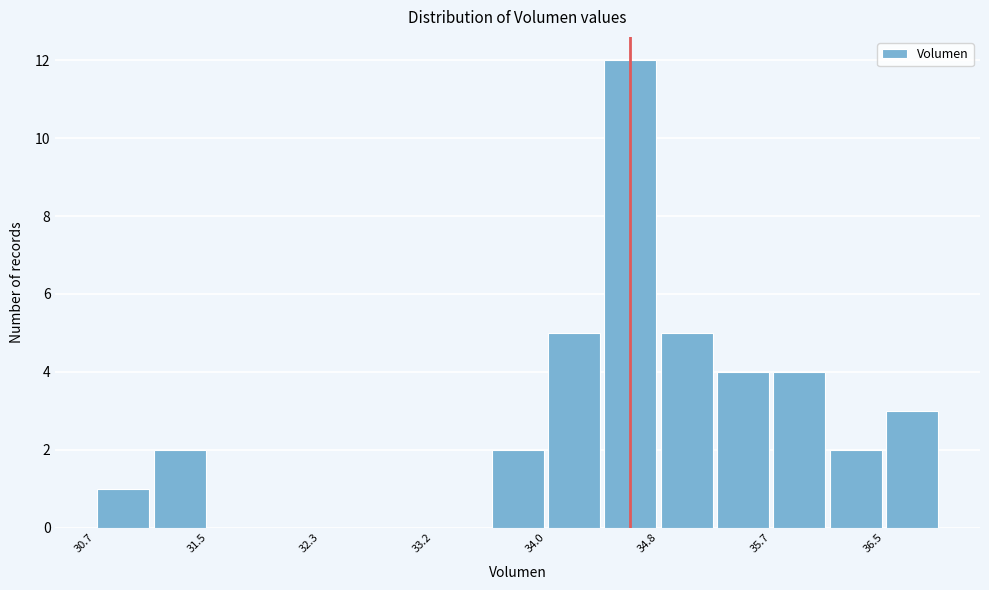

Over which range of the x-axis is the bar tallest?

34.4 to 34.8